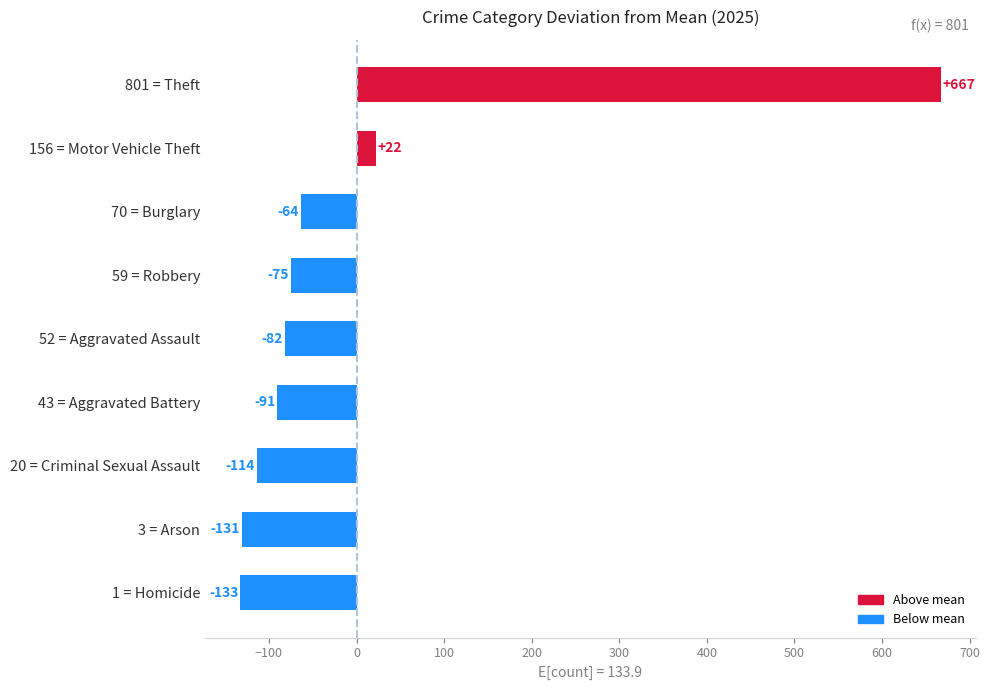

How many data points are less than -81?

5